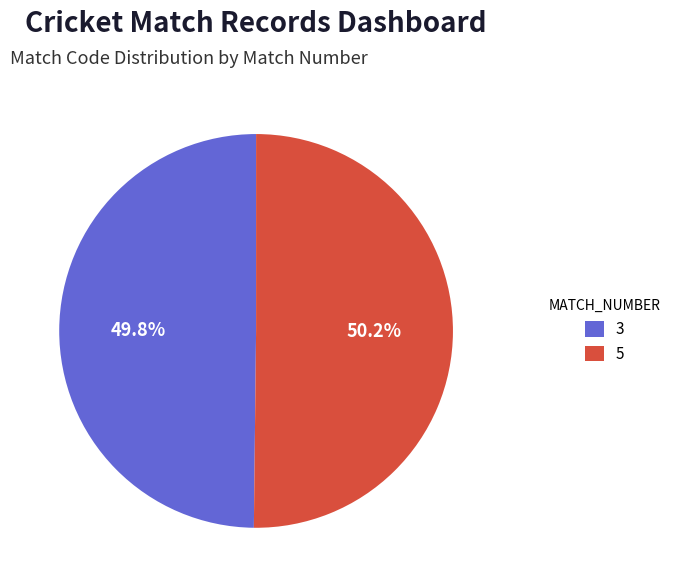

What portion of the pie excludes 3?

50.2%